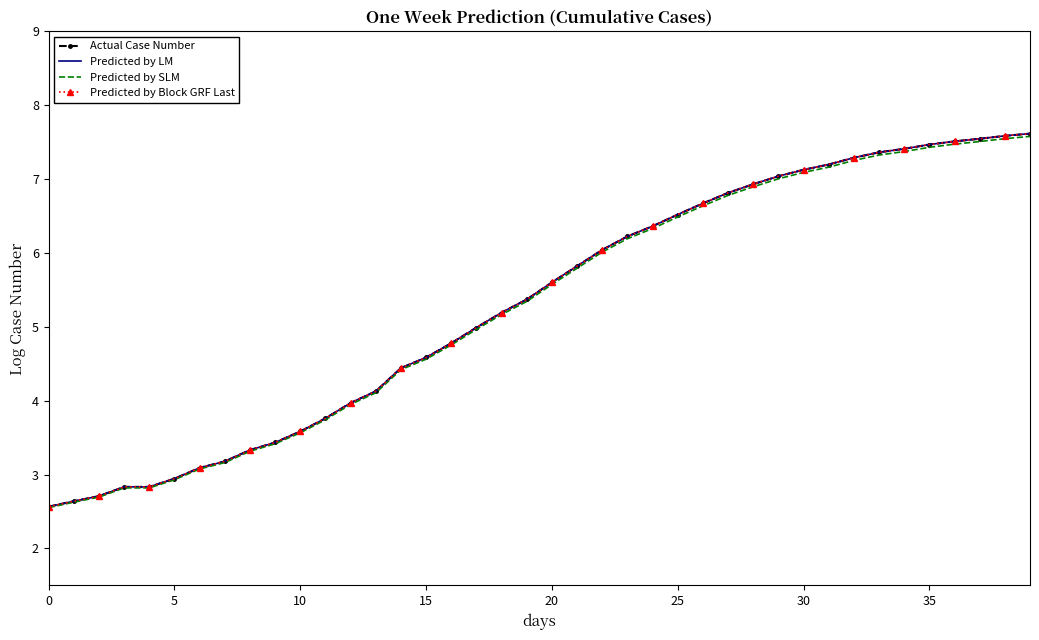

True or false: Predicted by SLM and Predicted by LM cross at least once.

False